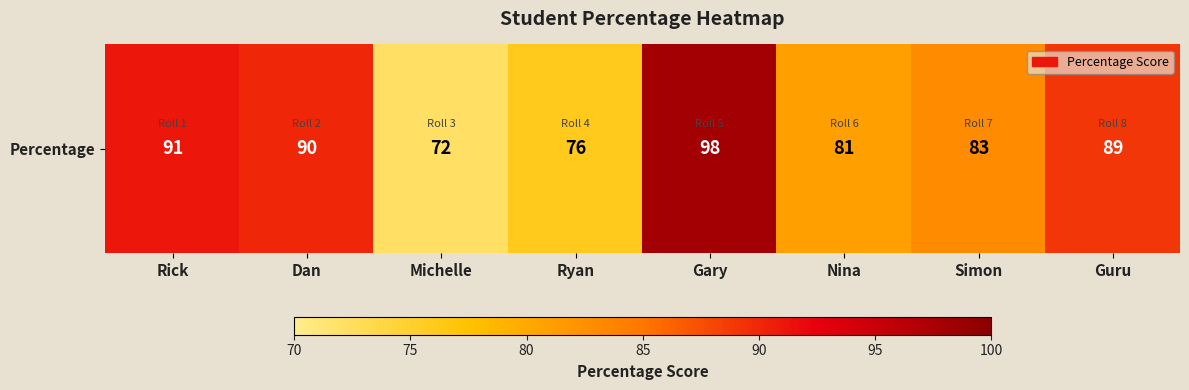

Which category has the lowest value across all series?

Michelle